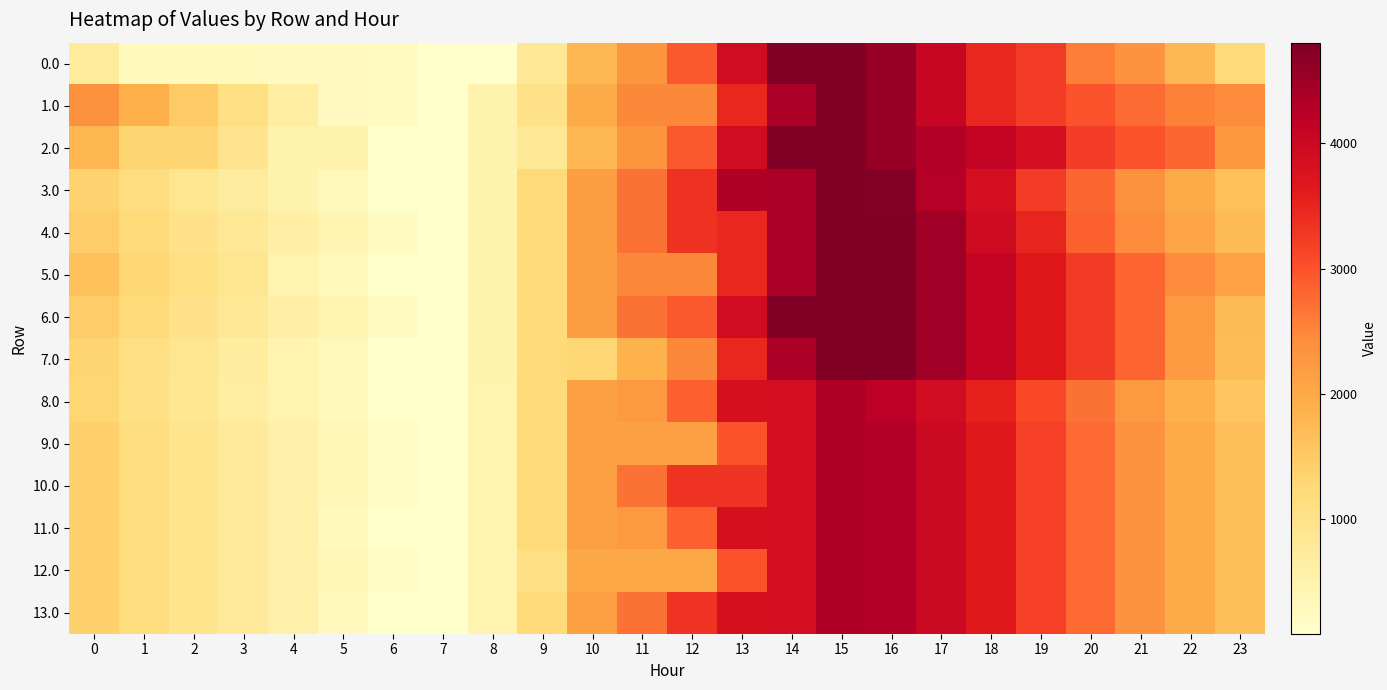

List the series in order of their peak value, lowest first.

8.0, 9.0, 10.0, 11.0, 12.0, 13.0, 0.0, 1.0, 2.0, 3.0, 4.0, 5.0, 6.0, 7.0